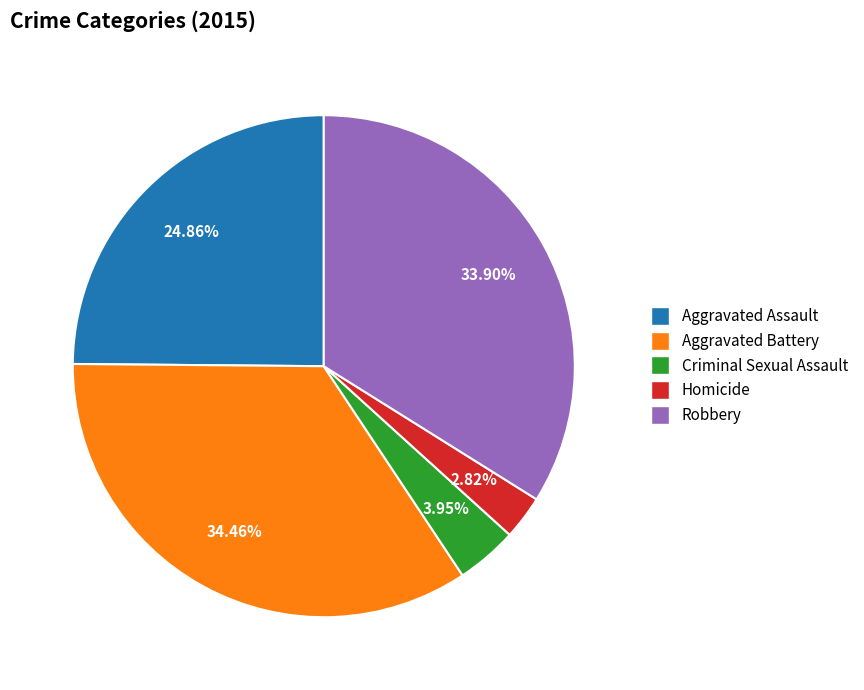

Is there any slice that represents more than half of the pie?

No